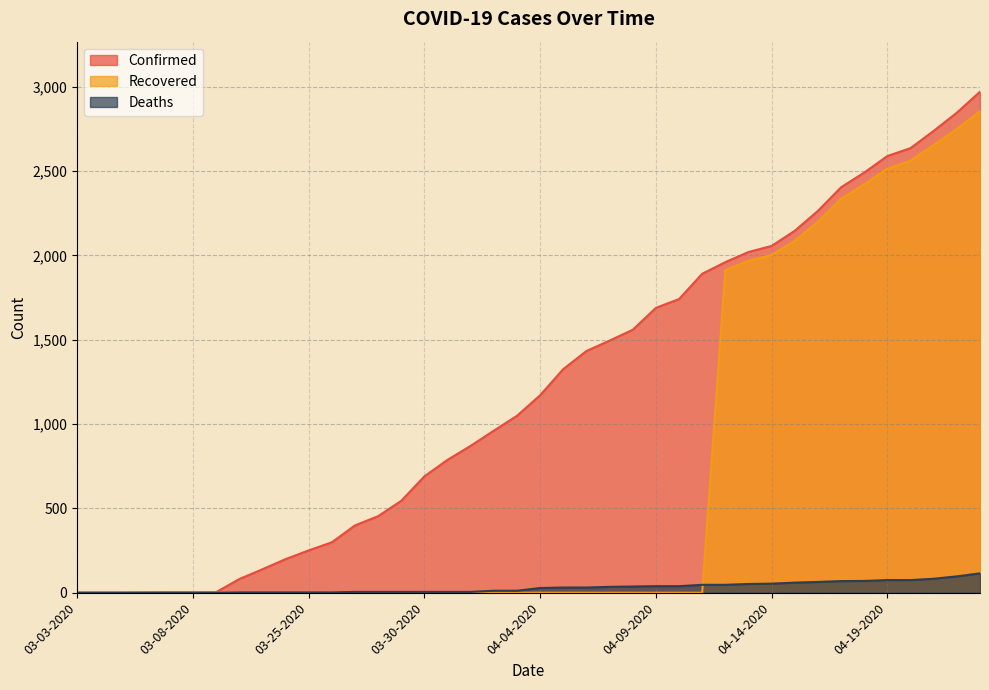

Reading right to left, transcribe all the data shown in this chart.

Confirmed: 2970	2846	2738	2636	2589	2491	2404	2264	2146	2056	2020	1960	1891	1741	1689	1559	1495	1433	1326	1171	1049	961	871	788	690	545	454	399	299	251	199	139	81	3	3	3	2	1	1	1
Deaths: 115	97	83	75	75	70	69	64	60	54	52	47	47	39	39	37	35	31	31	28	12	12	5	5	5	5	5	5	2	2	2	2	2	0	0	0	0	0	0	0
Recovered: 2855	2749	2655	2561	2514	2421	2335	2200	2086	2002	1968	1913	0	0	0	0	0	0	0	0	0	0	0	0	0	0	0	0	0	0	0	0	0	1	1	1	0	0	0	0